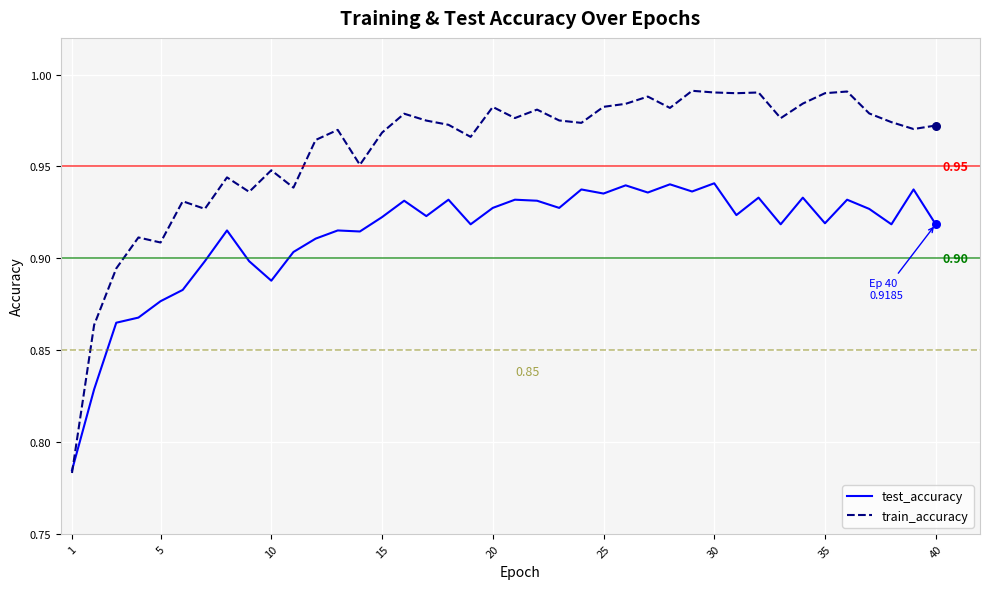

Which series has the largest total across all categories?

train_accuracy